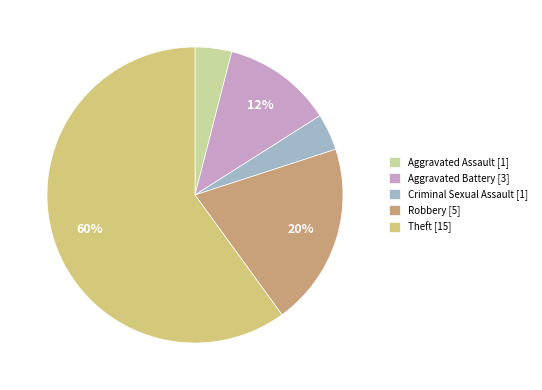

How many slices are in this pie chart?

5